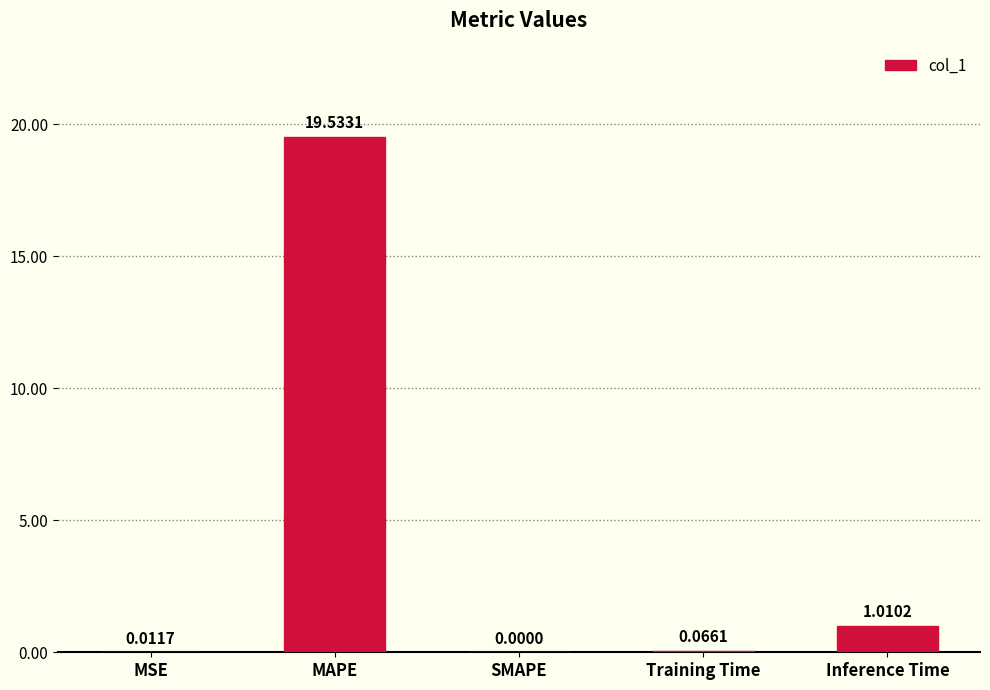

Which label corresponds to the largest value in the chart?

MAPE